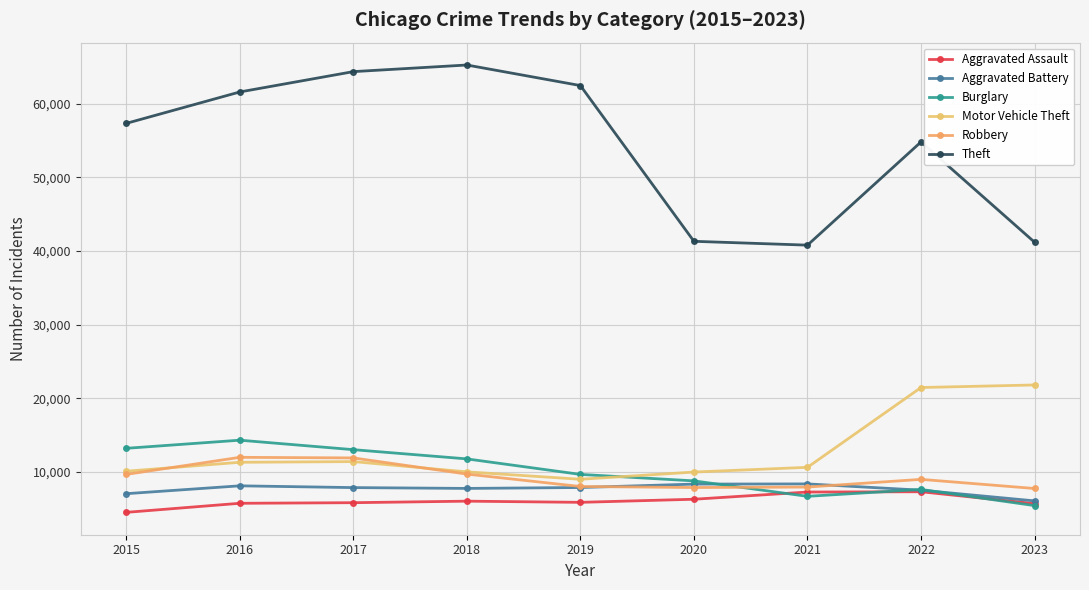

The value of Aggravated Battery at 2022 is 7493. True or false?

True